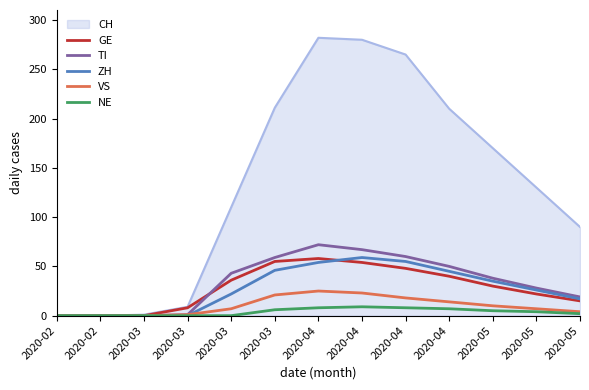

How many lines are shown in the chart?

6